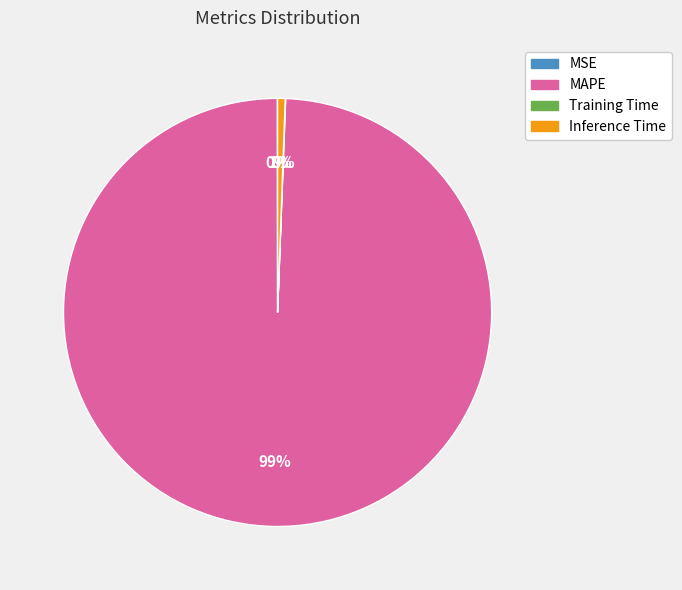

To the nearest percent, what is the difference between the largest and smallest slice percentages?

99%